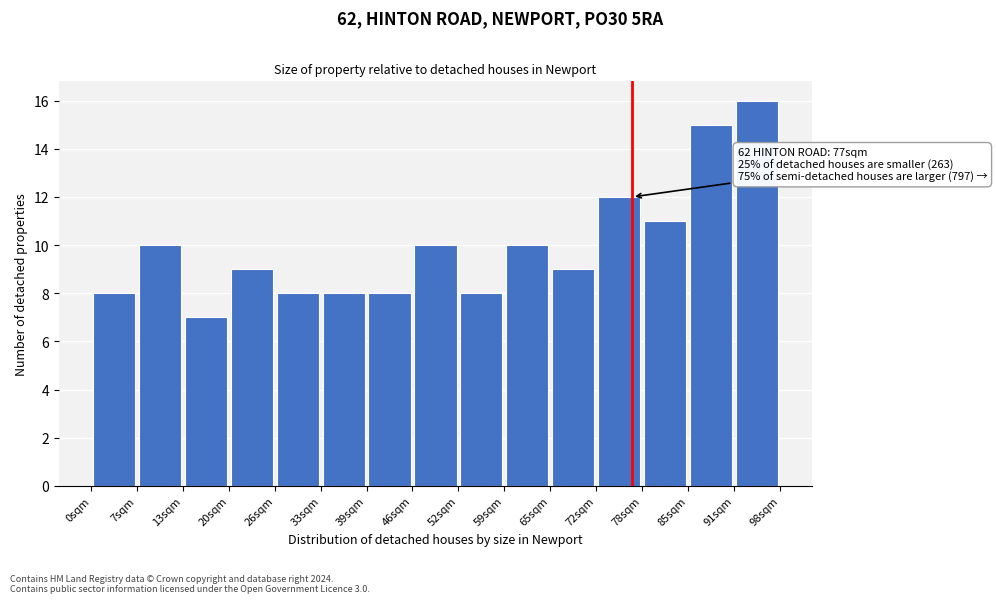

Which range on the x-axis has the tallest bar?

91 to 98